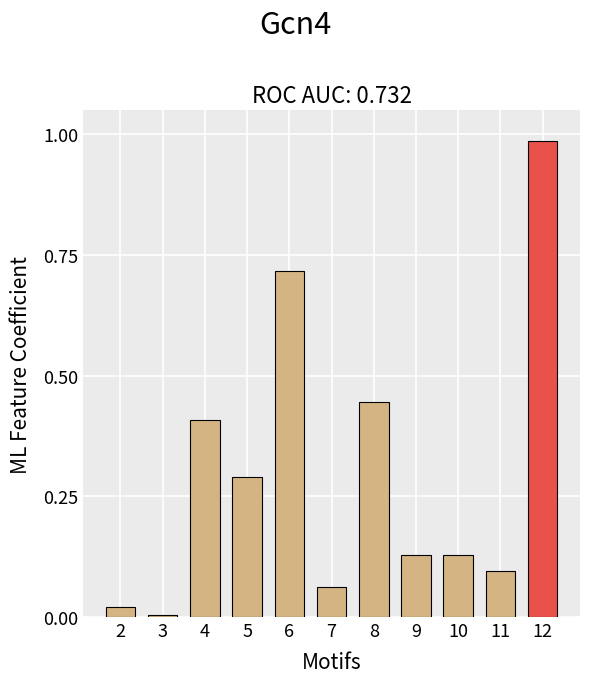

What is the average value?

0.3